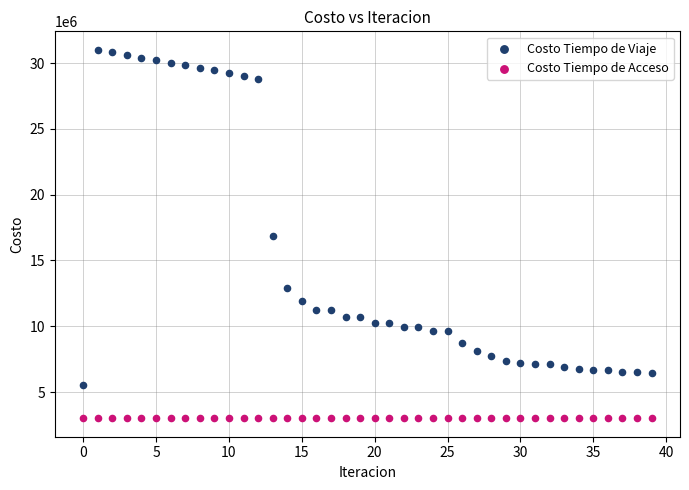

Which series reaches the maximum Y coordinate?

Costo Tiempo de Viaje